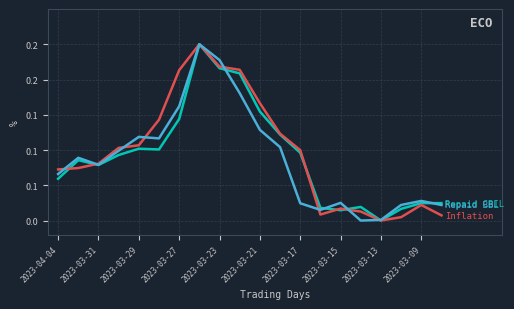

The value of Repaid BBL at 2023-03-31 is 0.1. True or false?

False